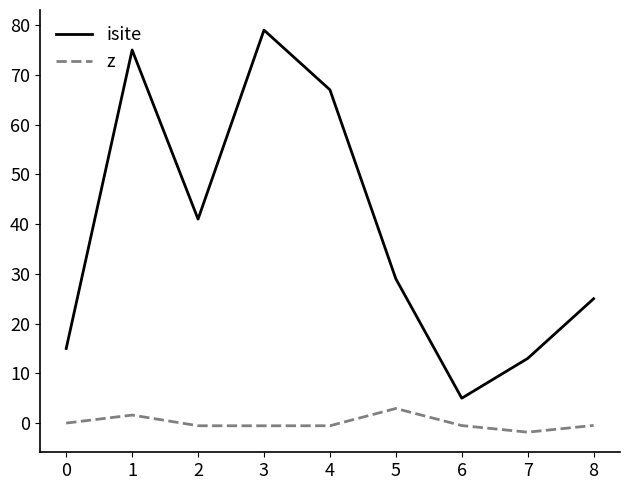

The value of isite at 2 is 66.7. True or false?

False